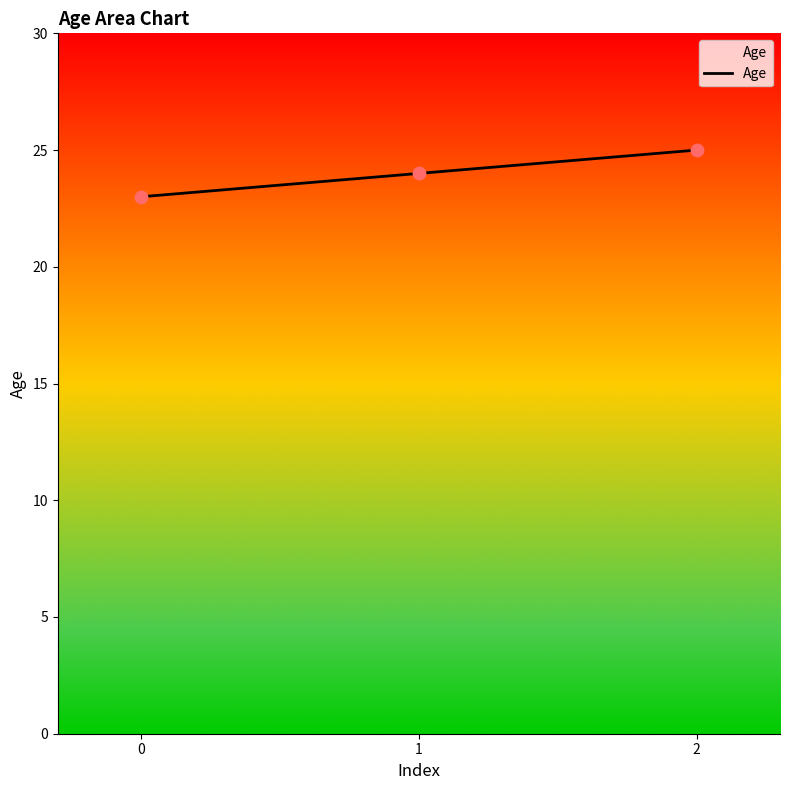

What is the change in value from 0 to 2?

+2